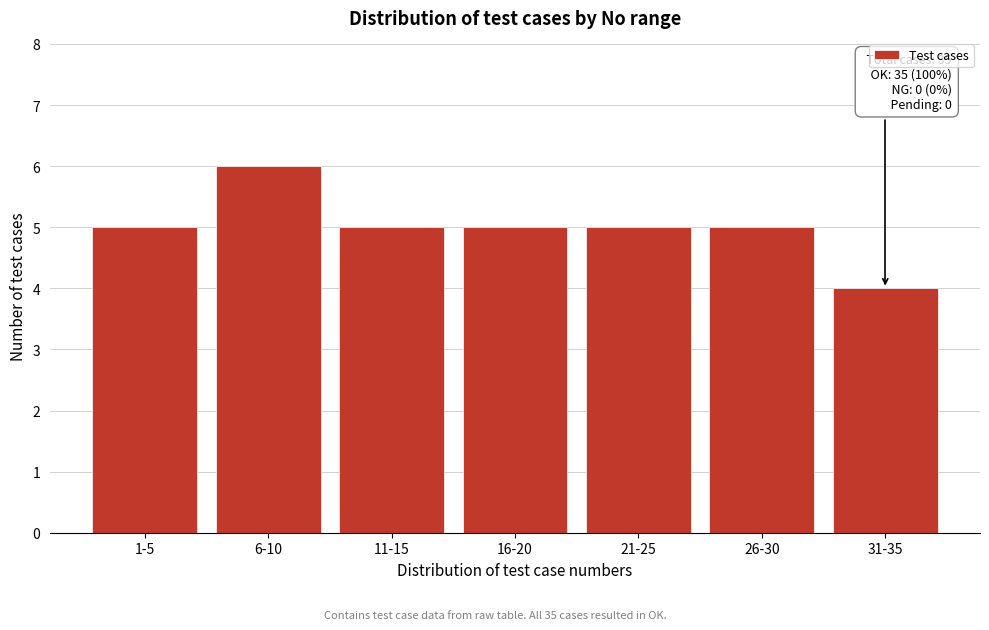

Reading left to right, extract all data points from this chart.

1-5=5	6-10=6	11-15=5	16-20=5	21-25=5	26-30=5	31-35=4